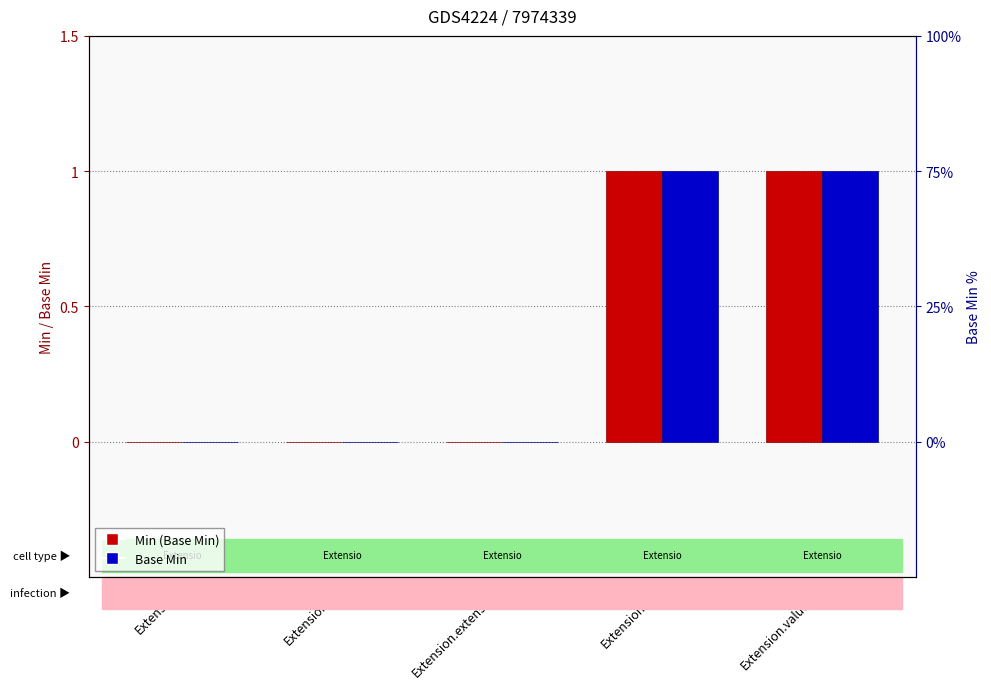

List the labels in order of Min value, smallest first.

Extension, Extension.id, Extension.extension, Extension.url, Extension.value[x]